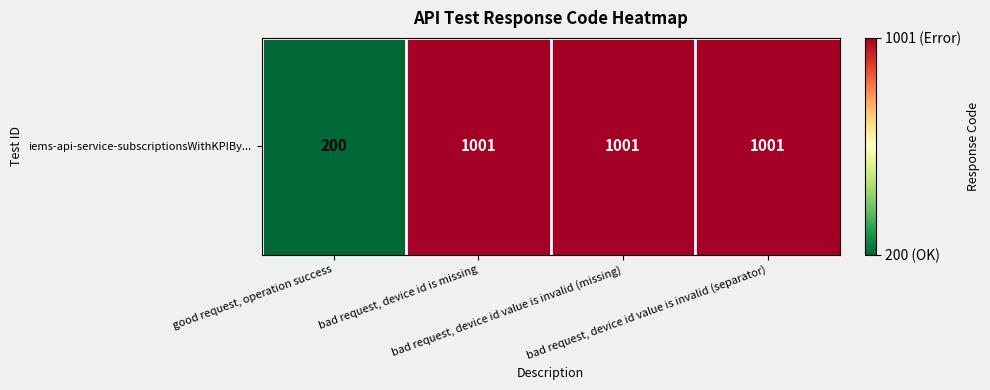

Is it true that the value at bad request, device id is missing is 1525?

False